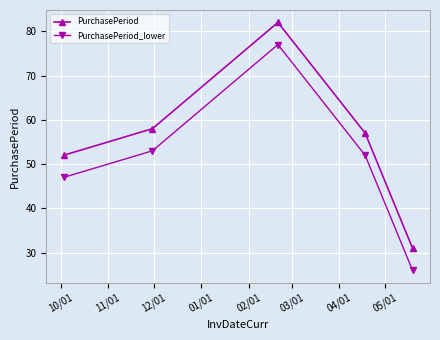

What is the highest value of the PurchasePeriod_lower series?

77